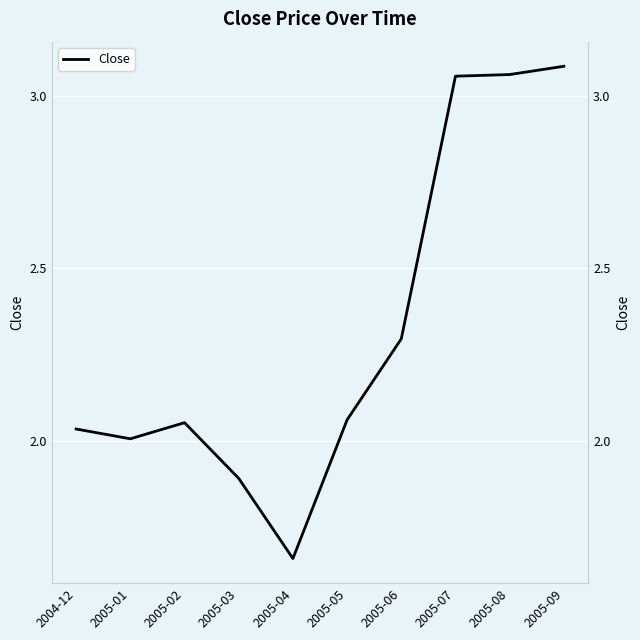

Rank the categories by value from highest to lowest.

2005-09, 2005-08, 2005-07, 2005-06, 2005-05, 2005-02, 2004-12, 2005-01, 2005-03, 2005-04